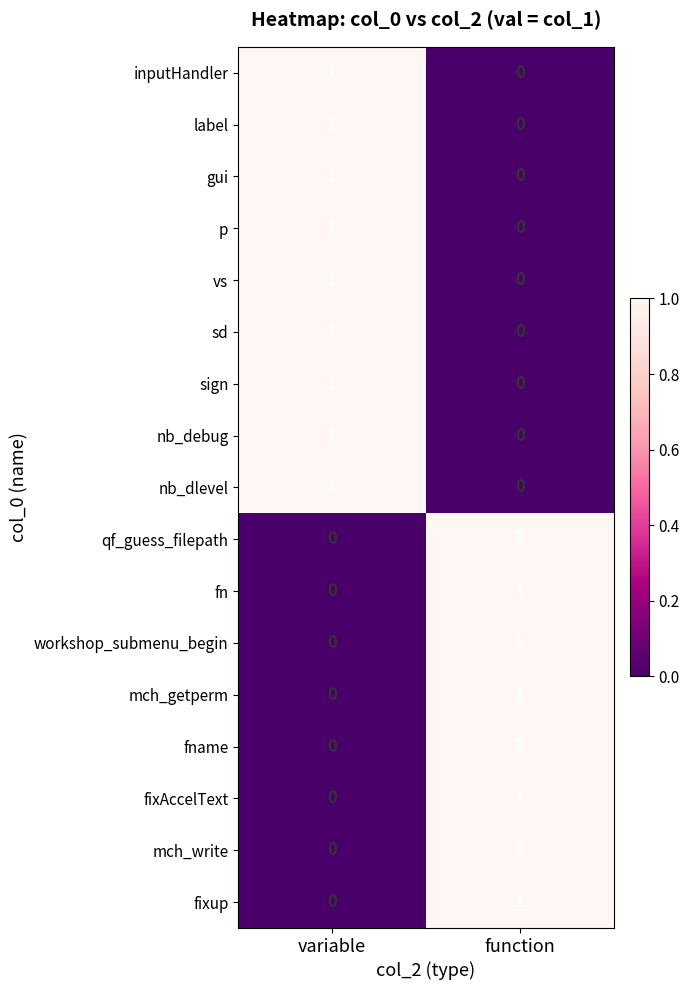

Count the number of data series in this chart.

17